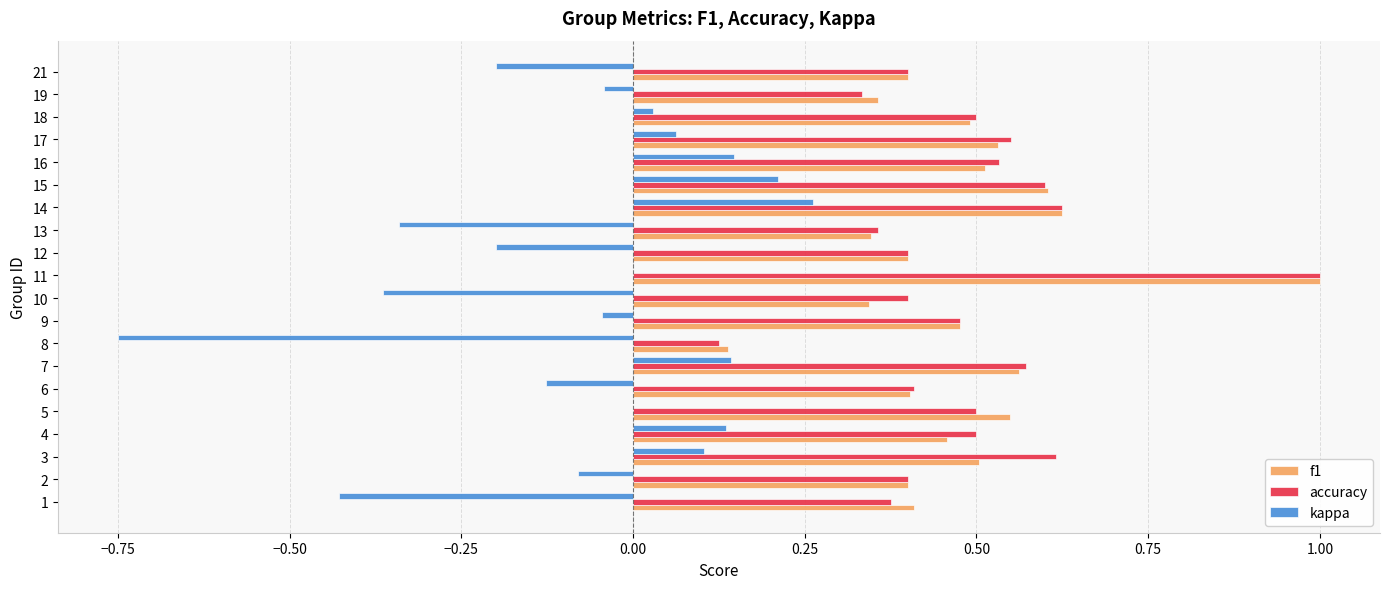

How many distinct data groups are displayed?

3